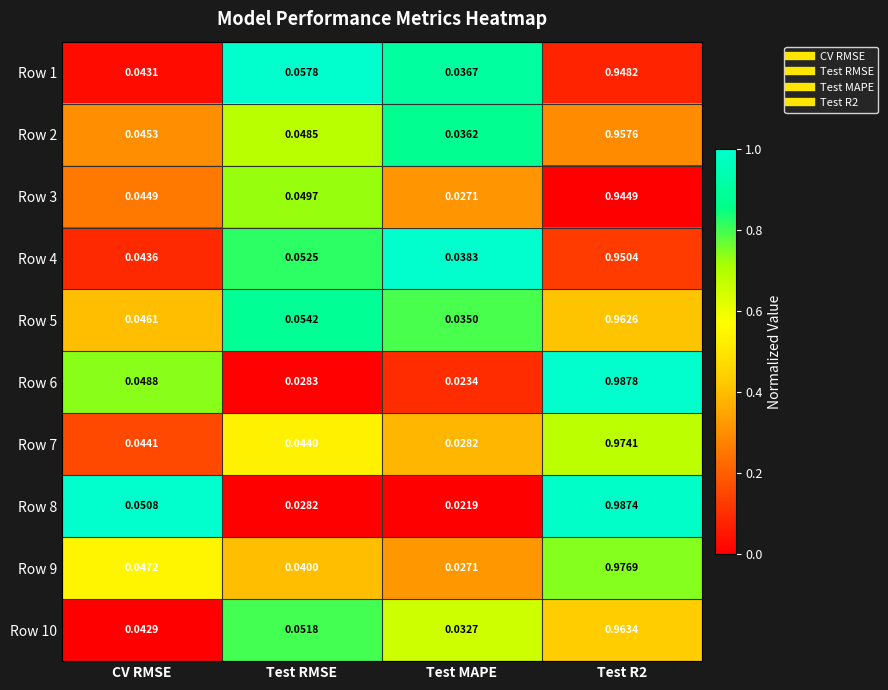

Which series has the largest total across all categories?

Row 5